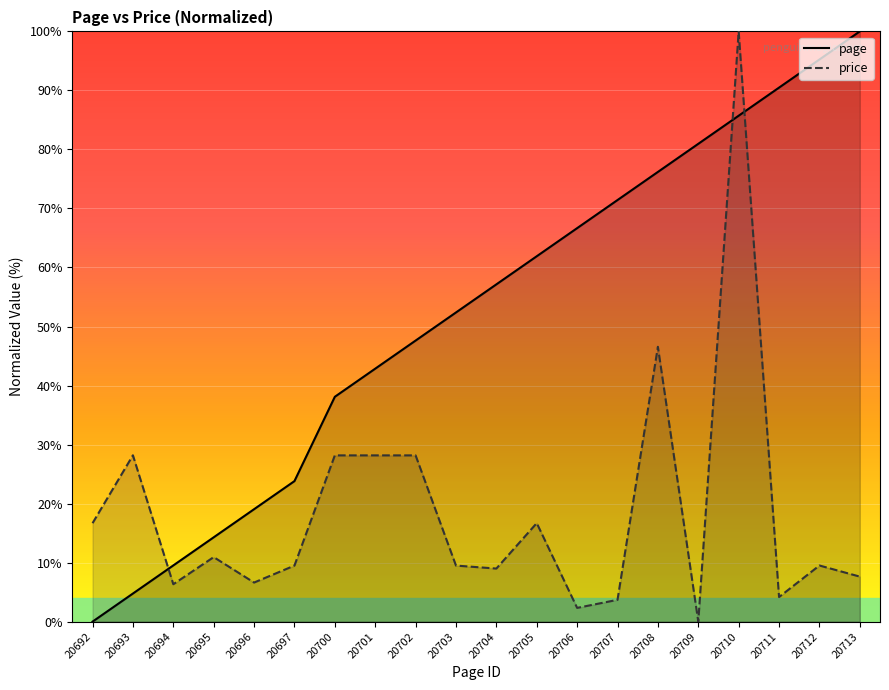

Does the chart display data point markers on the line(s)?

No